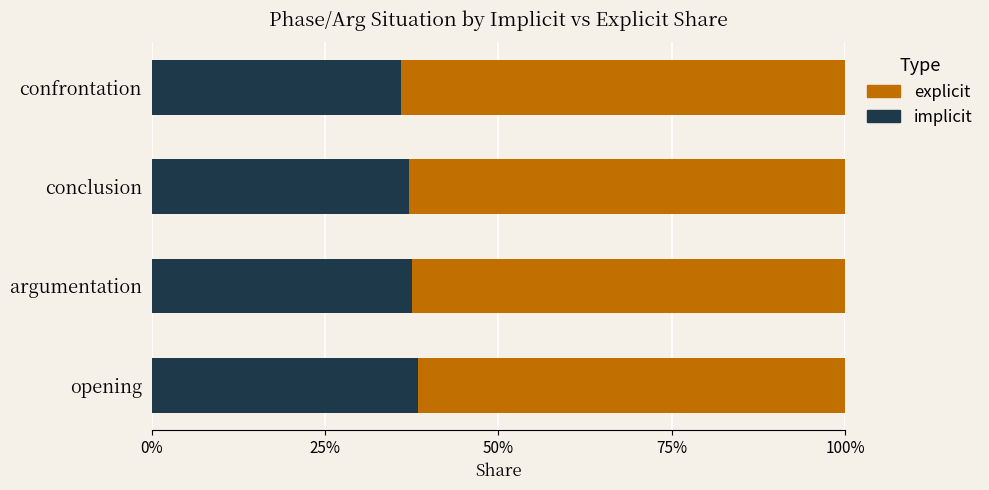

What are all the series names shown in the legend?

explicit, implicit